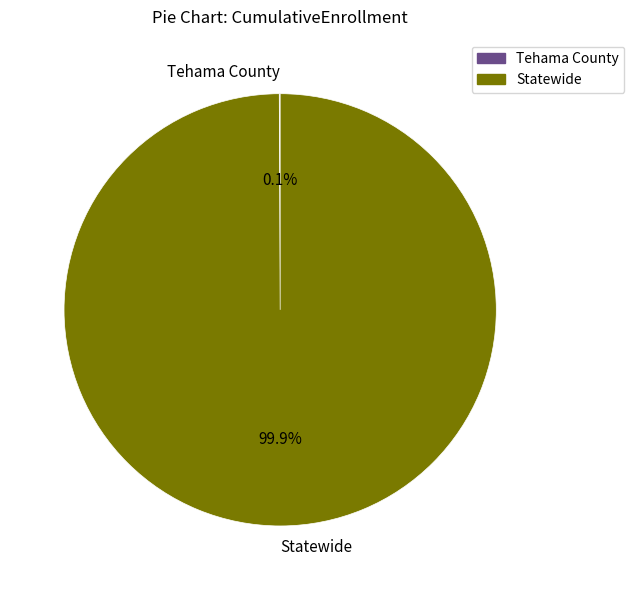

Is there a majority slice in this chart?

Yes